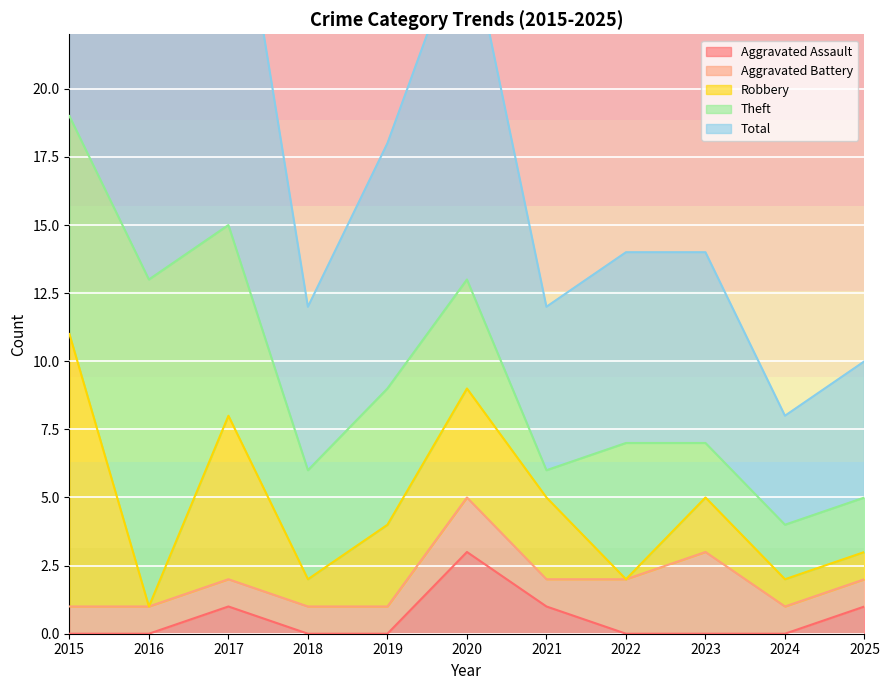

True or false: Theft has more than 0 interior local peaks.

True